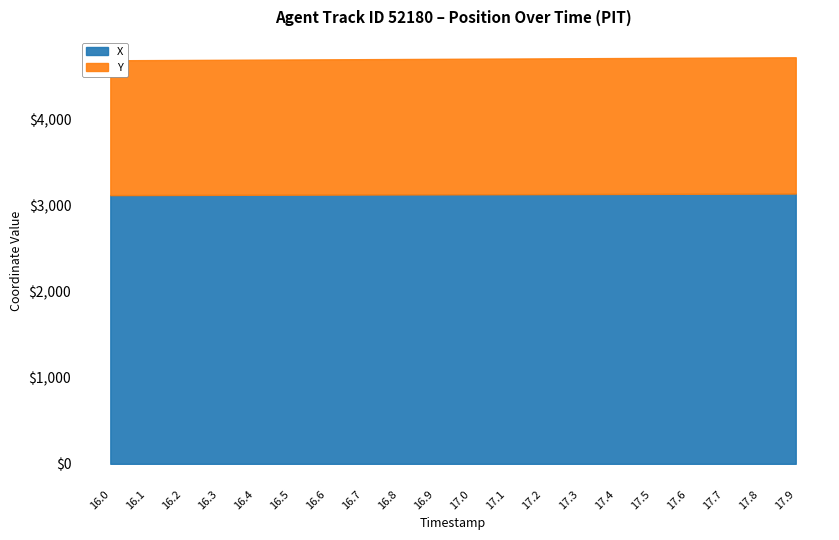

At 17.3, list the series in order from largest to smallest.

Y, X